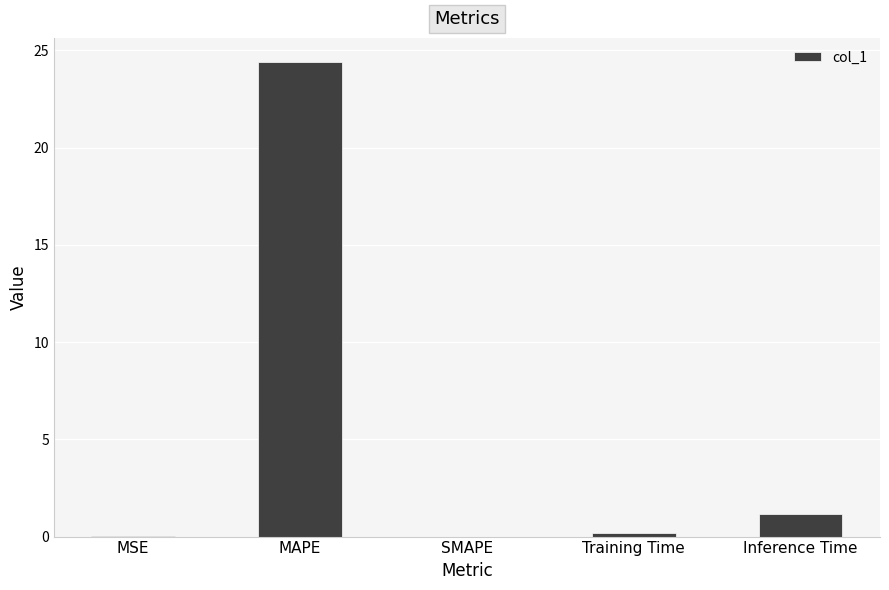

What is the change in value from SMAPE to Inference Time?

+1.2